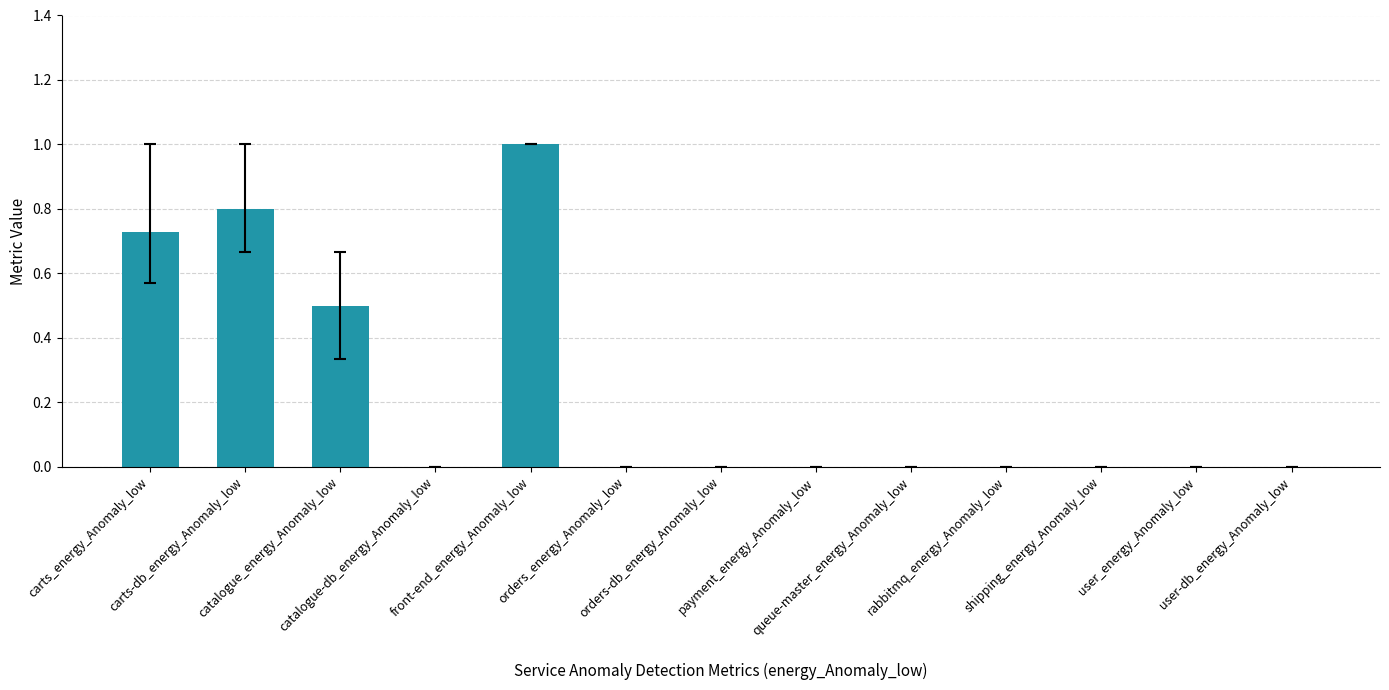

How many data points does each series have?

13